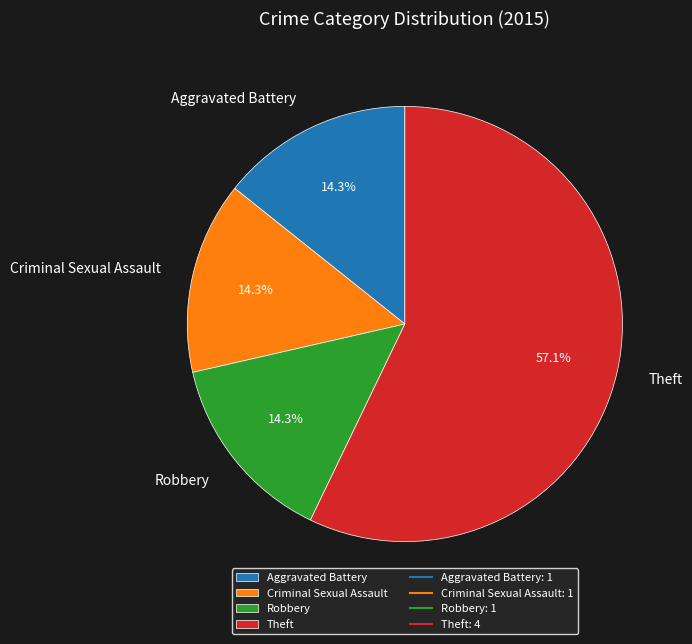

What is the majority slice?

Theft